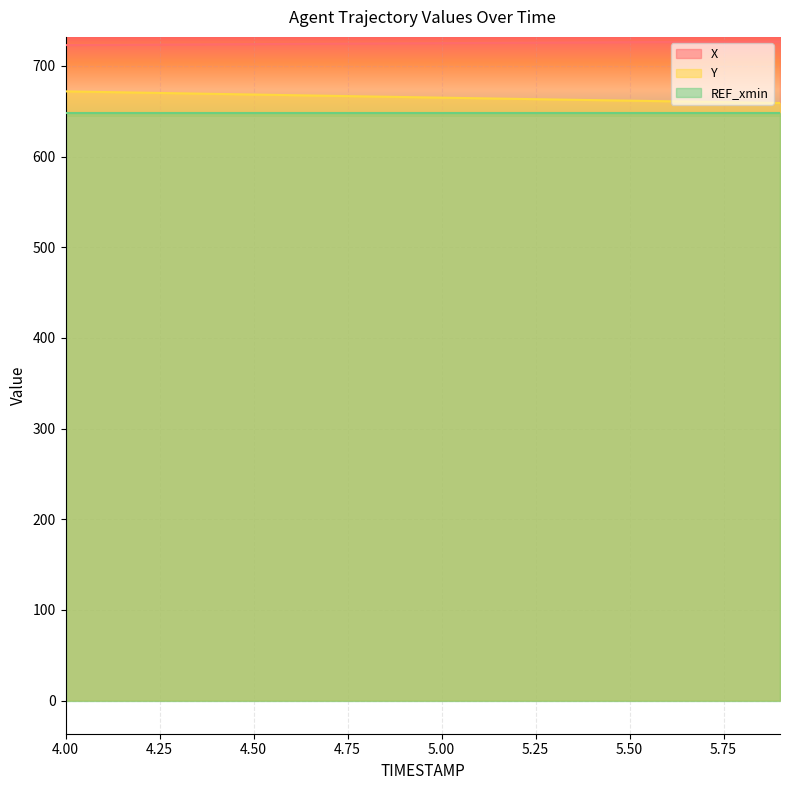

What is the sum of all Y values?

13306.7